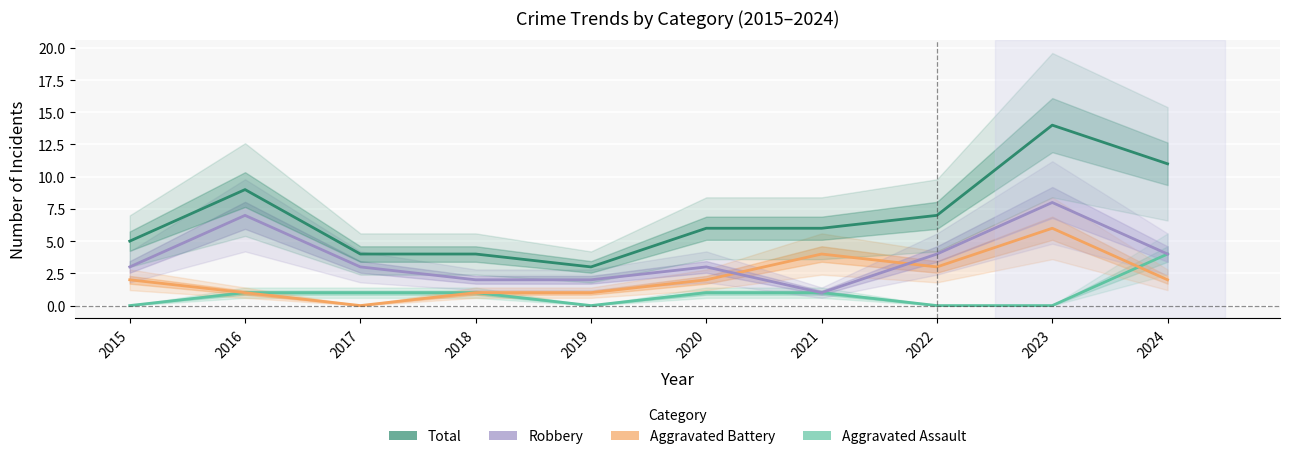

What is the highest value of the Aggravated Battery series?

6